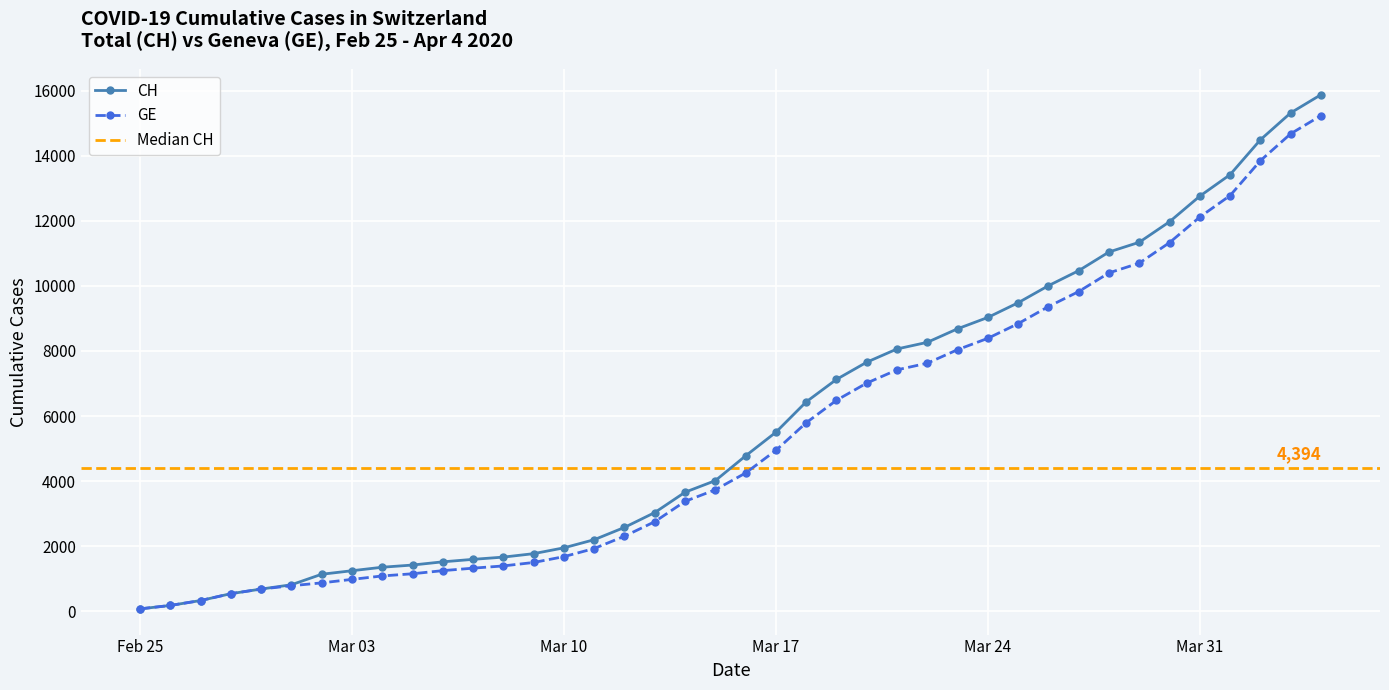

The value of CH at Mar 10 is 1949. True or false?

True